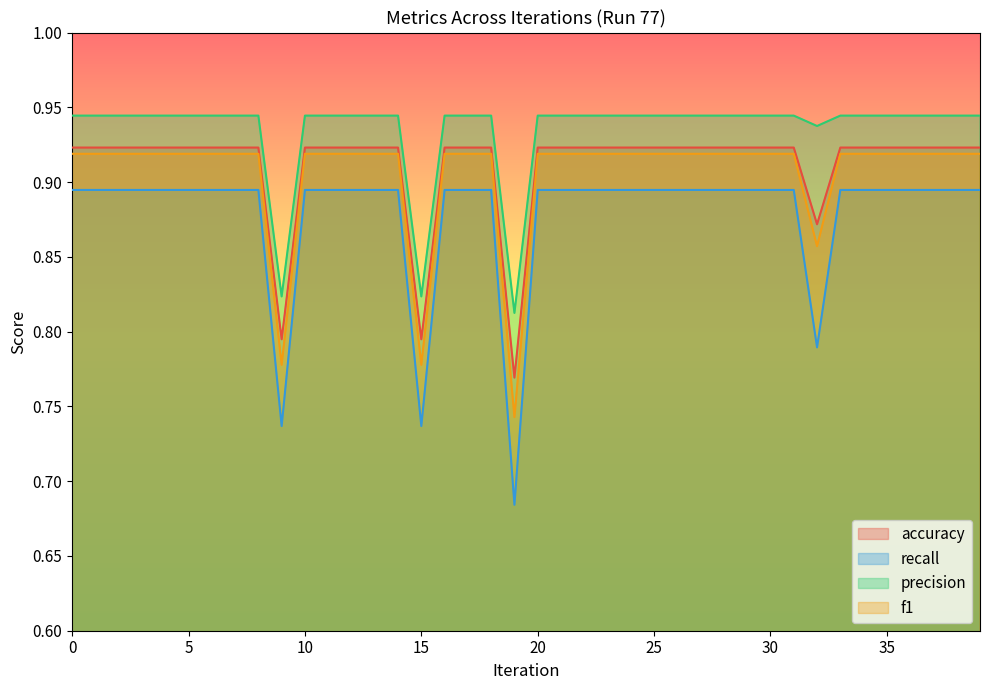

Is the value of precision at 28 greater than the value of f1 at 11?

Yes